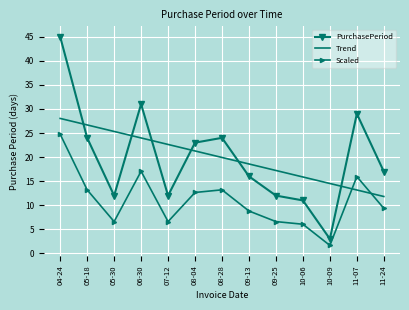

At which label does Scaled reach its minimum?

10-09